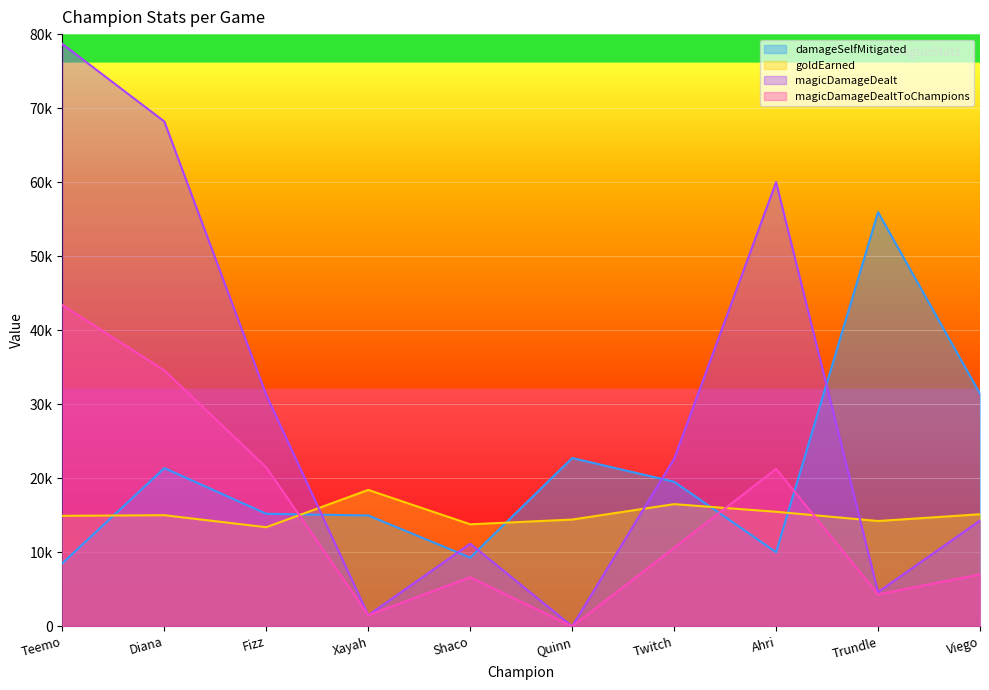

Reading left to right, transcribe all the data shown in this chart.

damageSelfMitigated: Teemo=8526	Diana=21374	Fizz=15208	Xayah=14979	Shaco=9288	Quinn=22737	Twitch=19531	Ahri=10014	Trundle=55954	Viego=31429
goldEarned: Teemo=14929	Diana=15013	Fizz=13393	Xayah=18431	Shaco=13787	Quinn=14428	Twitch=16509	Ahri=15478	Trundle=14231	Viego=15144
magicDamageDealt: Teemo=78669	Diana=68196	Fizz=31240	Xayah=1504	Shaco=11160	Quinn=0	Twitch=22636	Ahri=60006	Trundle=4628	Viego=14284
magicDamageDealtToChampions: Teemo=43383	Diana=34568	Fizz=21470	Xayah=1504	Shaco=6634	Quinn=0	Twitch=10610	Ahri=21262	Trundle=4320	Viego=7017